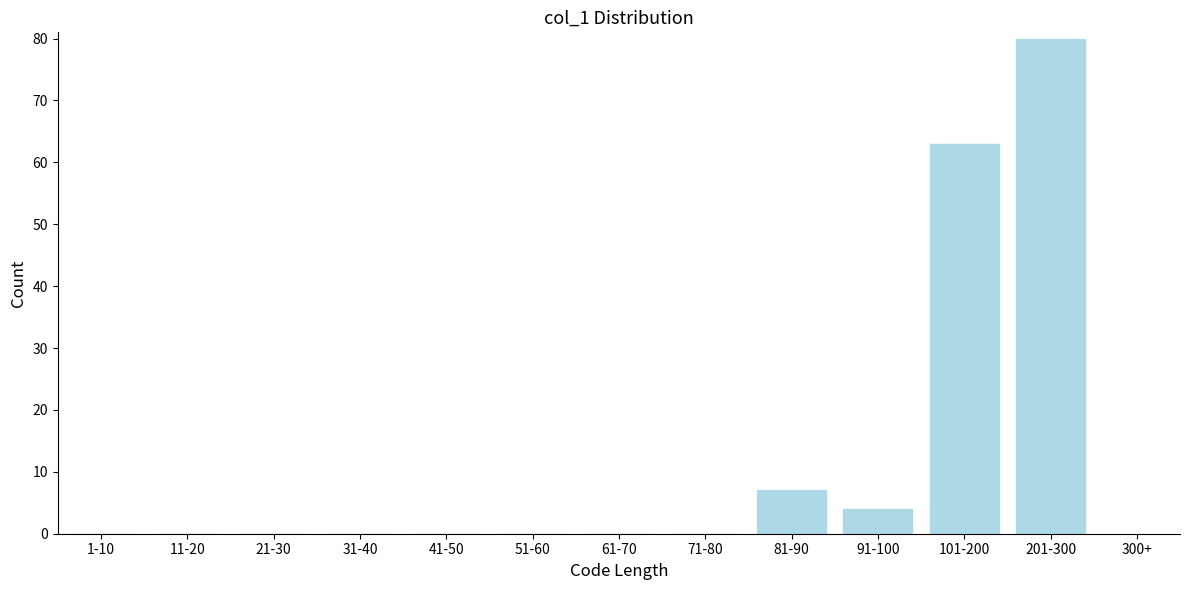

Reading right to left, transcribe all the data shown in this chart.

201-300=80	101-200=63	91-100=4	81-90=7	71-80=0	61-70=0	51-60=0	41-50=0	31-40=0	21-30=0	11-20=0	1-10=0